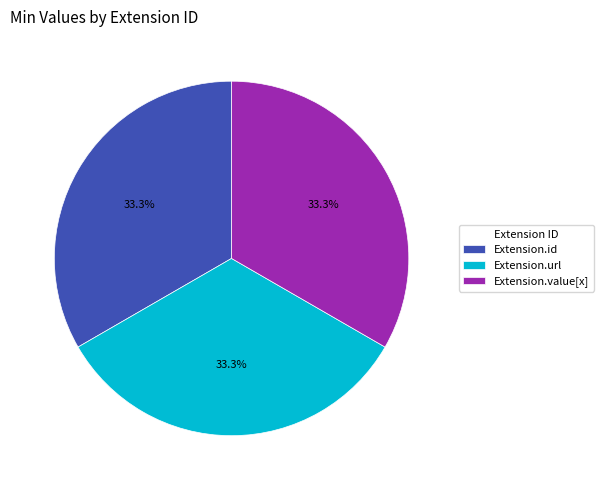

Do Extension.url and Extension.value[x] together represent more than half of the pie?

Yes